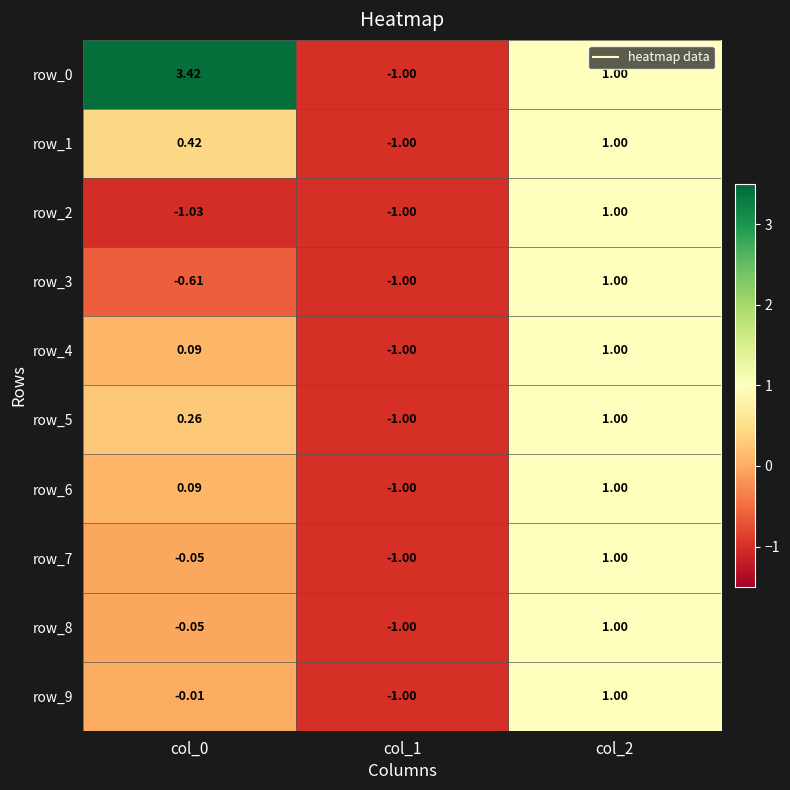

Reading left to right, list all the values displayed in this chart.

row_0: col_0=3.4	col_1=-1.0	col_2=1.0
row_1: col_0=0.4	col_1=-1.0	col_2=1.0
row_2: col_0=-1.0	col_1=-1.0	col_2=1.0
row_3: col_0=-0.6	col_1=-1.0	col_2=1.0
row_4: col_0=0.1	col_1=-1.0	col_2=1.0
row_5: col_0=0.3	col_1=-1.0	col_2=1.0
row_6: col_0=0.1	col_1=-1.0	col_2=1.0
row_7: col_0=-0.1	col_1=-1.0	col_2=1.0
row_8: col_0=-0.1	col_1=-1.0	col_2=1.0
row_9: col_0=-0.0	col_1=-1.0	col_2=1.0